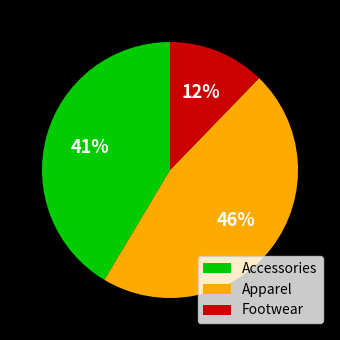

How many segments does this pie chart have?

3